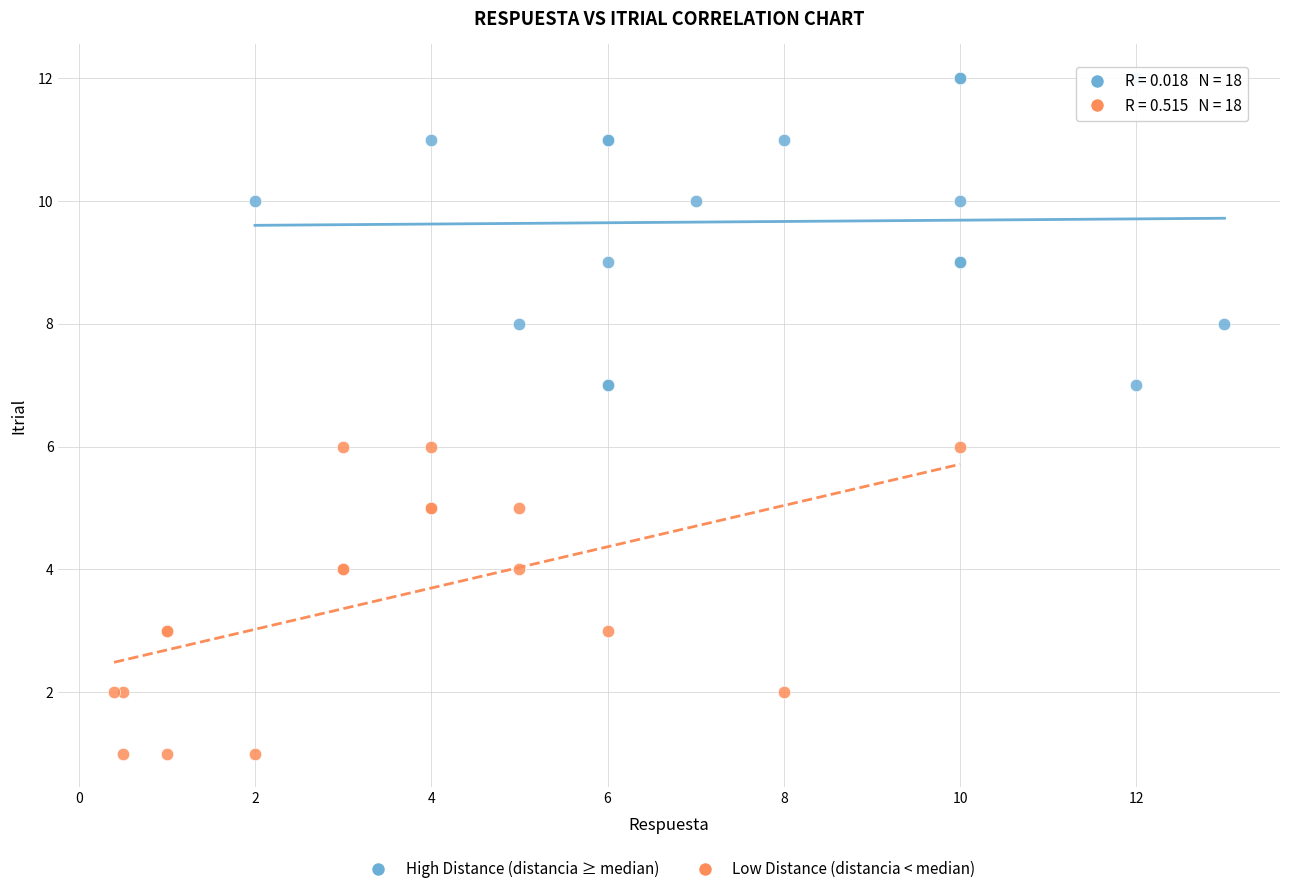

Which series reaches the minimum Y coordinate?

Low Distance (distancia < median)